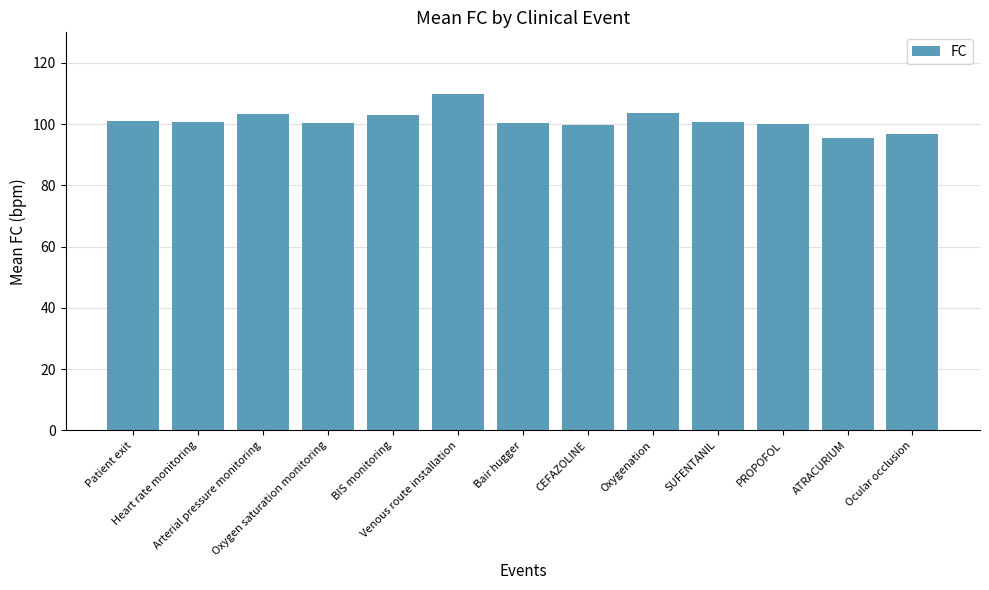

Count the number of categories in the chart.

13